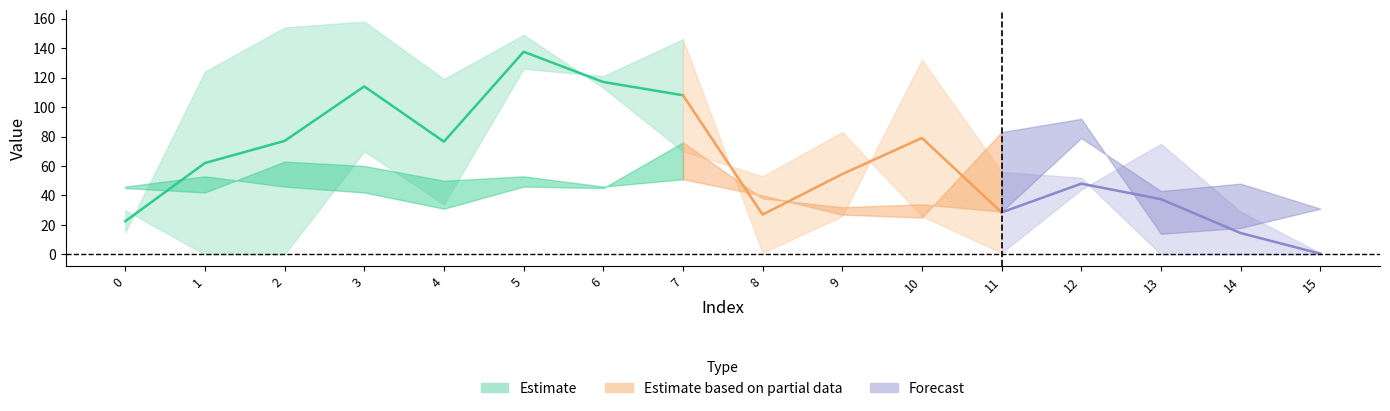

What is the difference between the highest and lowest values at 14?

48